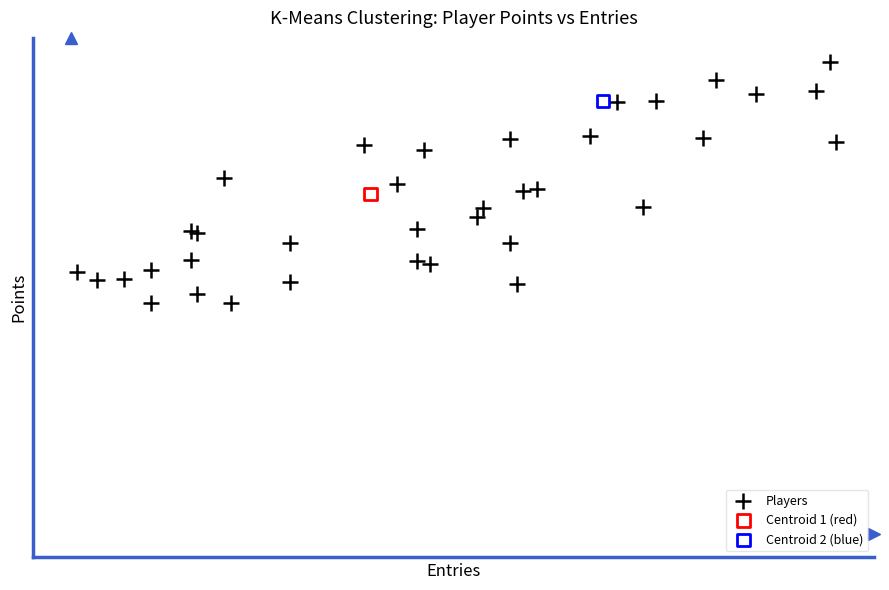

What are all the series names shown in the legend?

Players, Centroid 1 (red), Centroid 2 (blue)